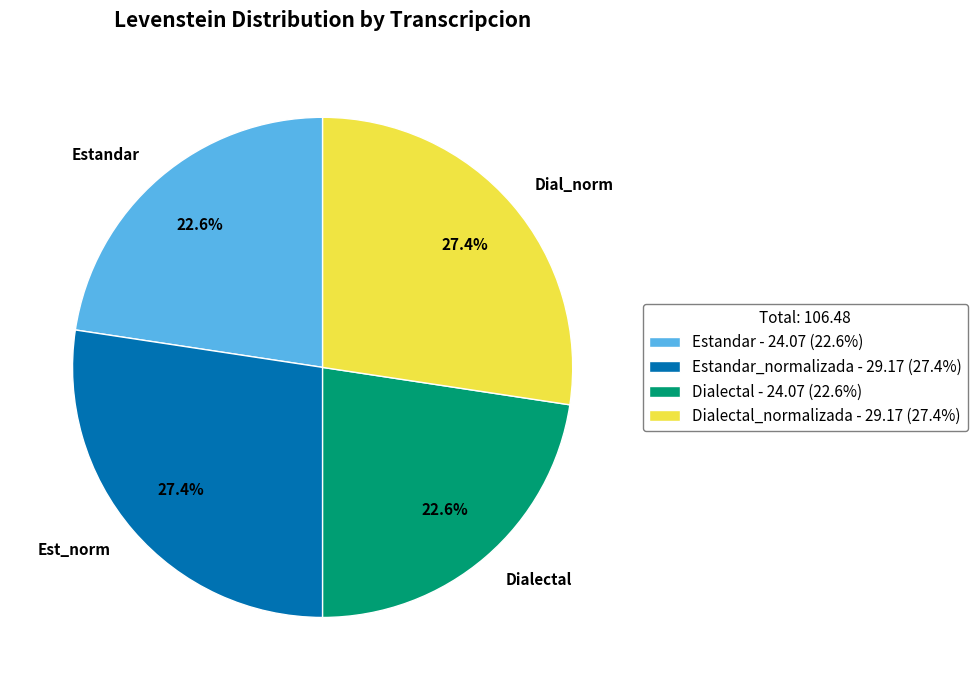

What percentage is the Dialectal slice, to the nearest percent?

23%